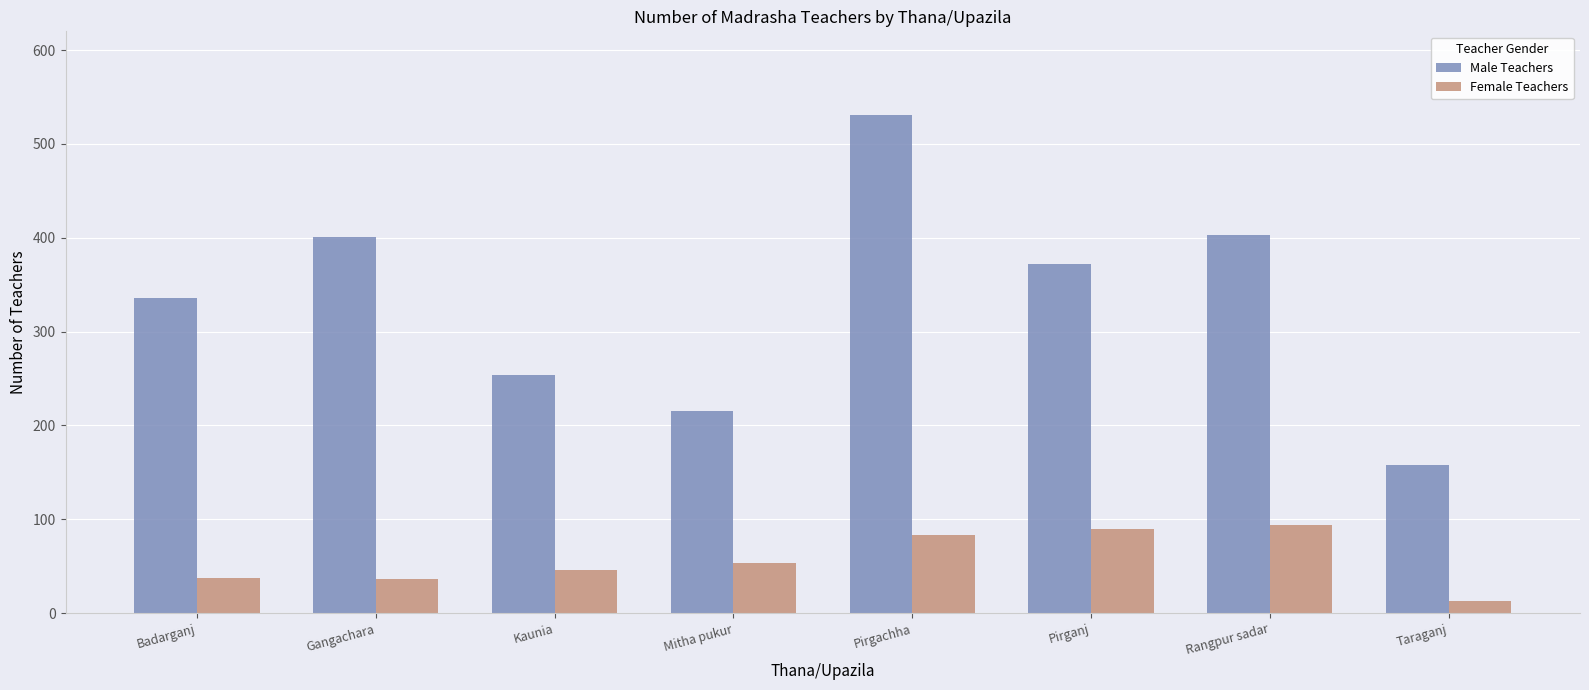

Rank the series by their average value, from lowest to highest.

Female Teachers, Male Teachers